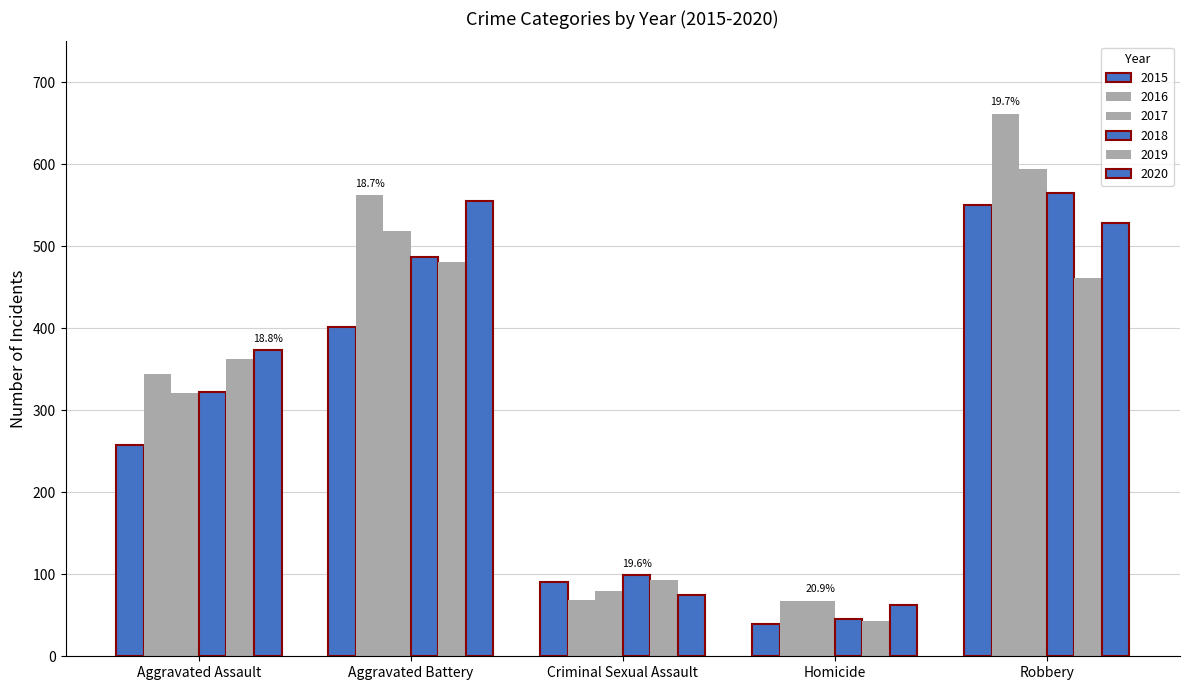

What position from the left is Criminal Sexual Assault?

3